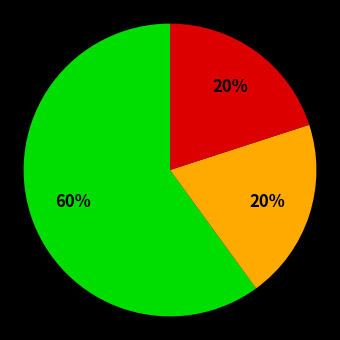

To the nearest percent, what is the average slice percentage?

33%